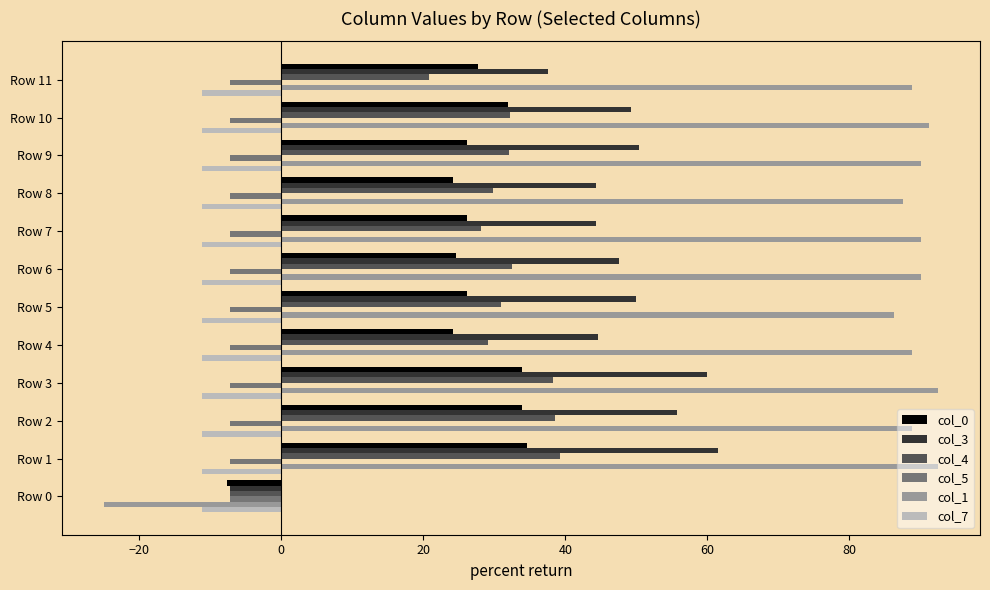

How many distinct data groups are displayed?

6